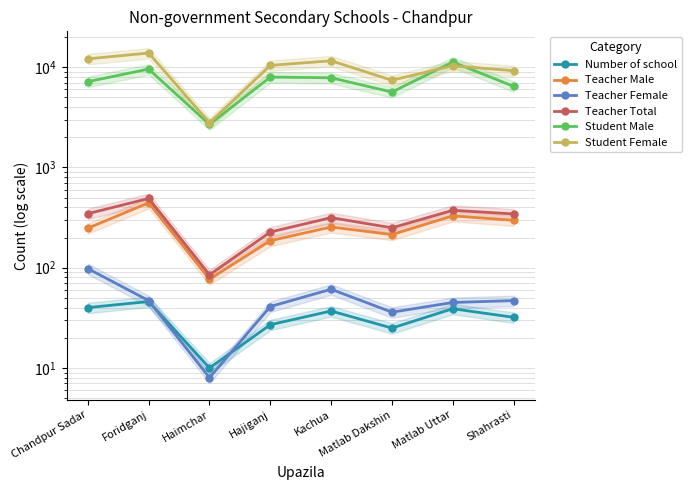

How many values in the Number of school series are below 37?

4